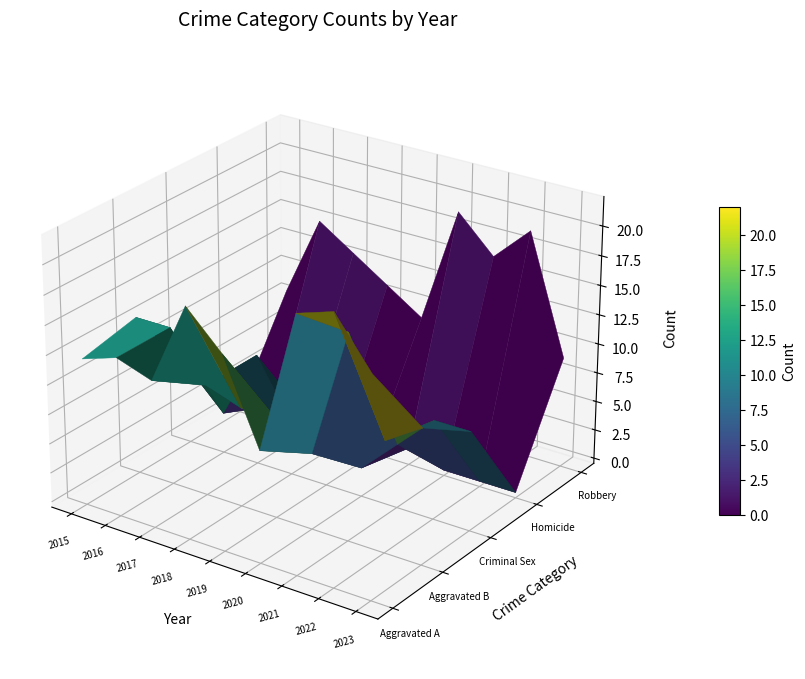

What is the difference between the Criminal Sexual Assault values at 2019 and 2018?

6